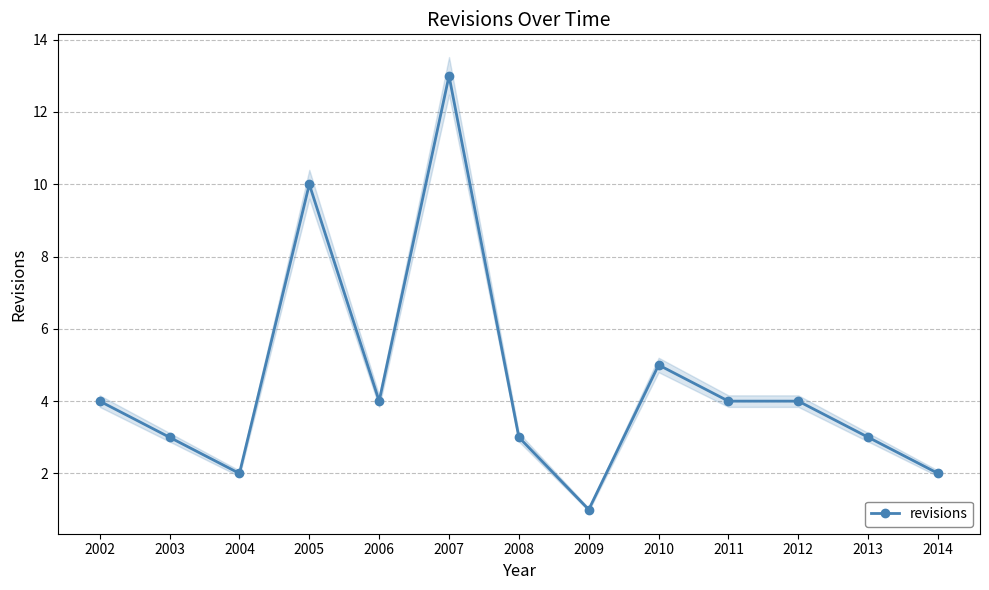

Is it true that the value at 2004 is 2?

True